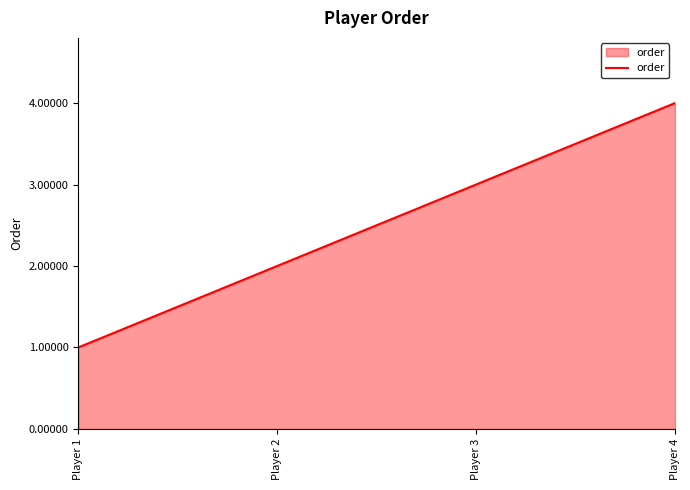

What is the greatest value displayed?

4